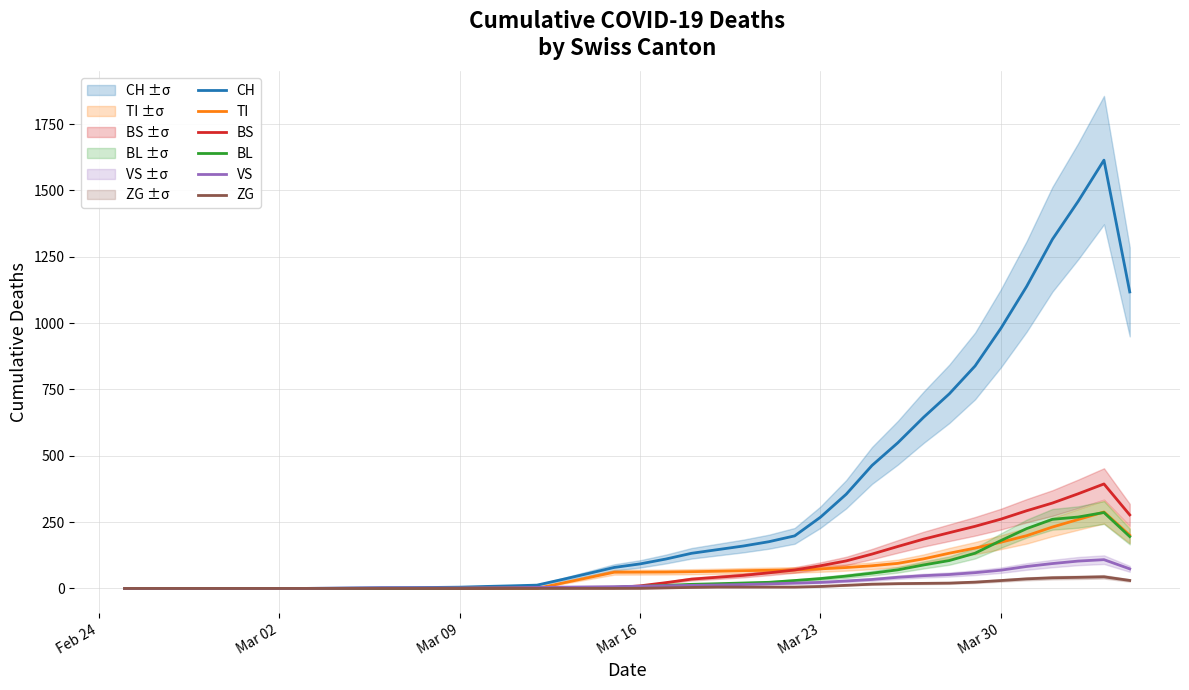

What is the maximum value for BL?

286.0